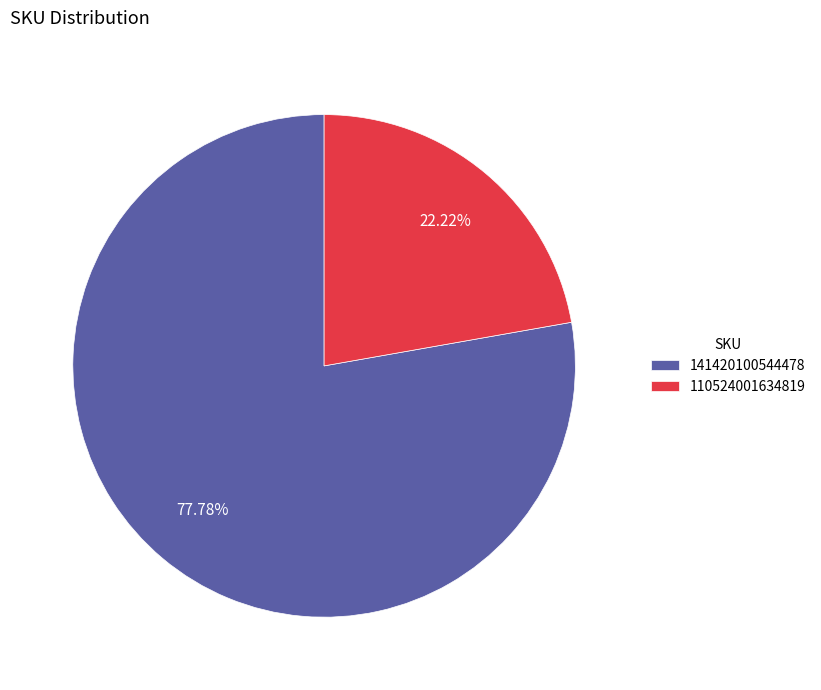

Rank the categories by value from highest to lowest.

141420100544478, 110524001634819